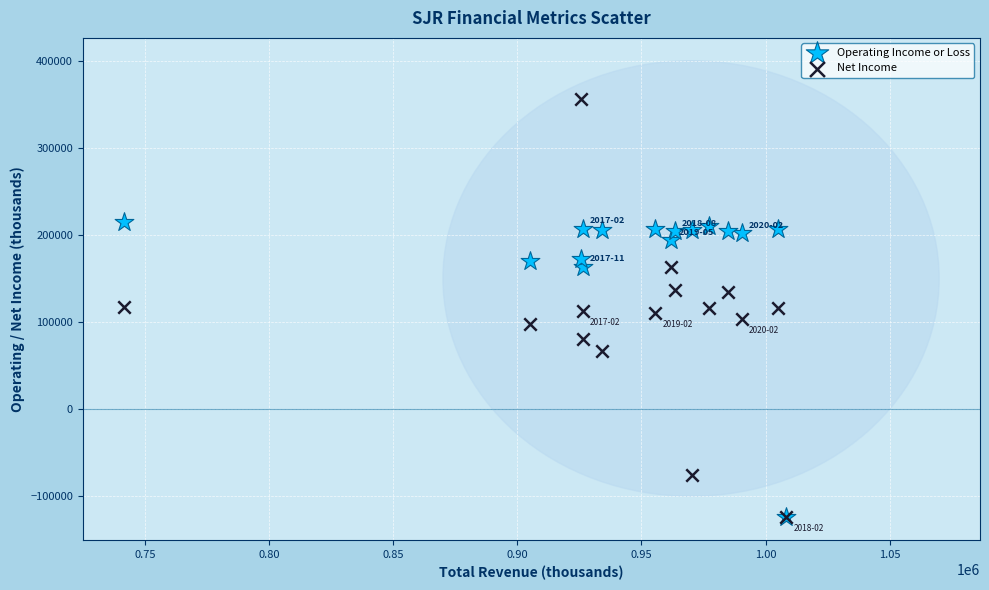

Which series reaches the maximum Y coordinate?

Net Income